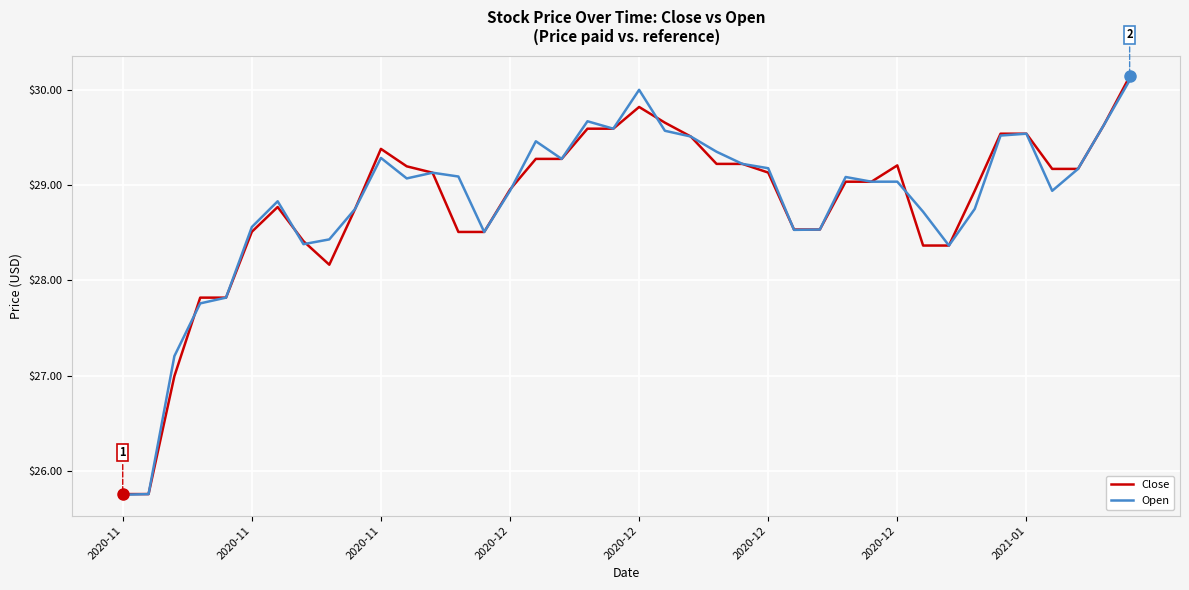

What is the greatest value displayed?

30.1